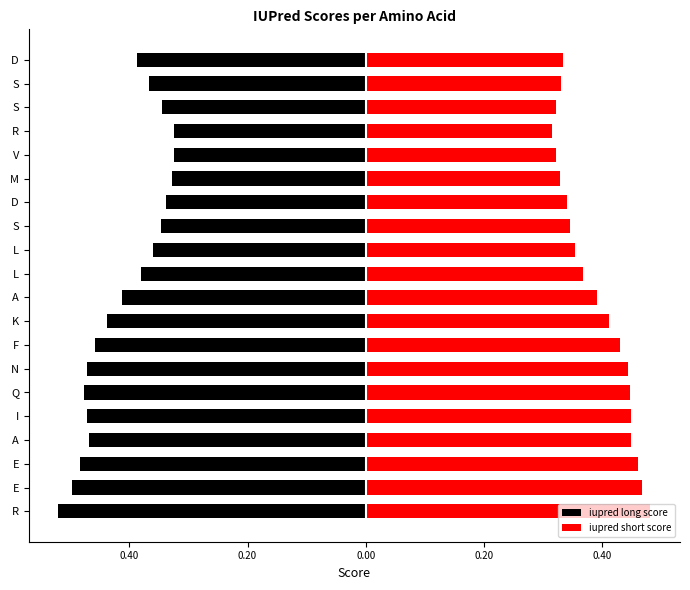

List the series in order of their peak value, lowest first.

iupred long score, iupred short score